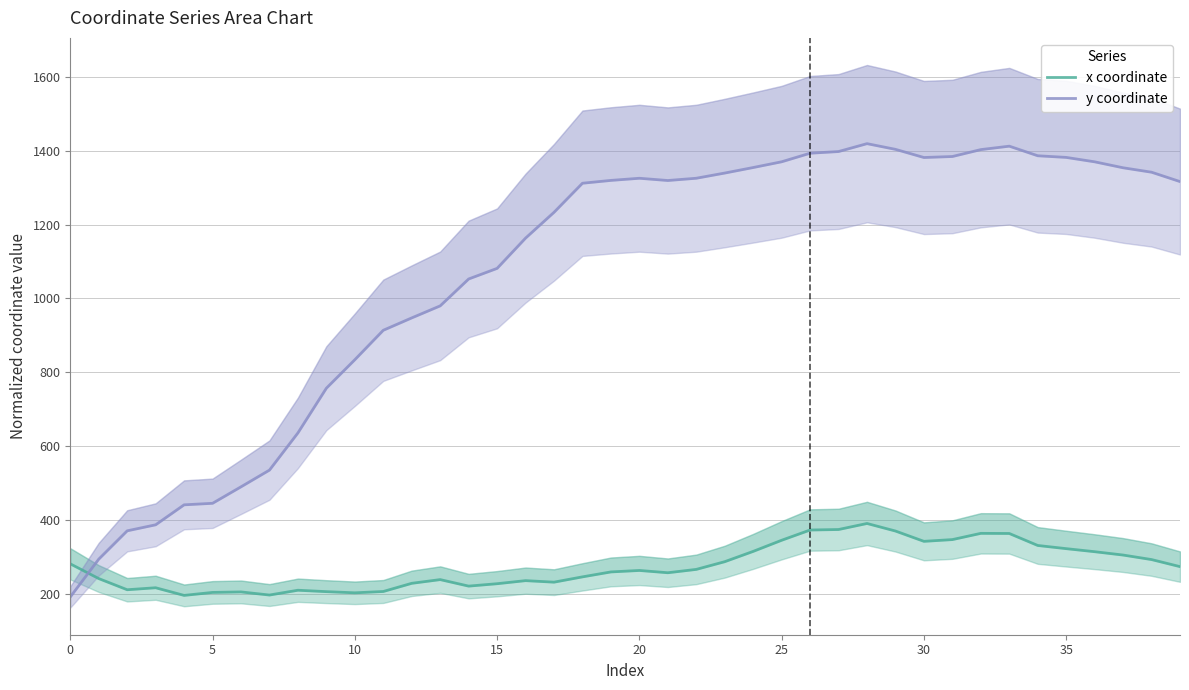

Rank the series by their maximum value, from lowest to highest.

x coordinate, y coordinate